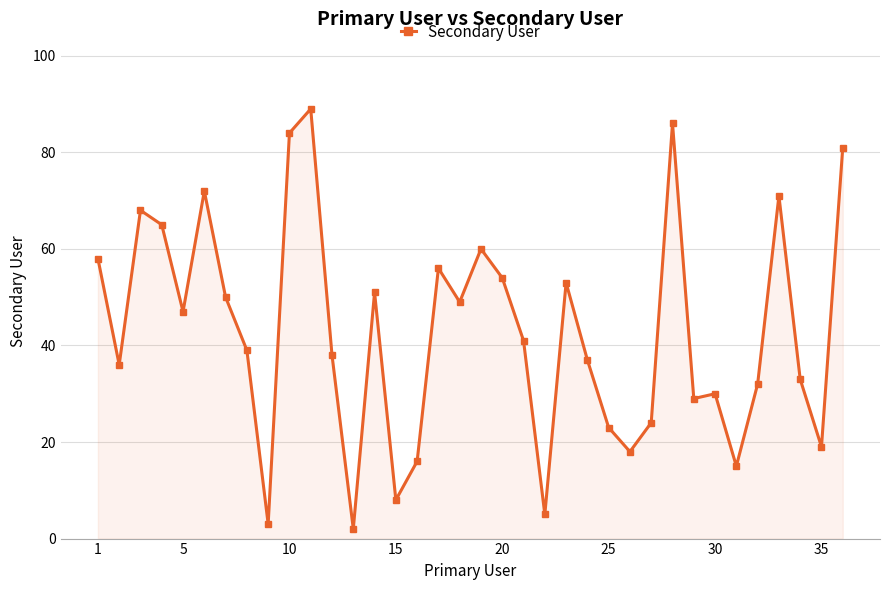

What is the average value?

43